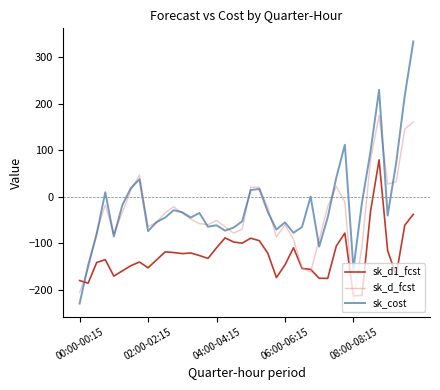

What is the minimum value for sk_d_fcst?

-223.7